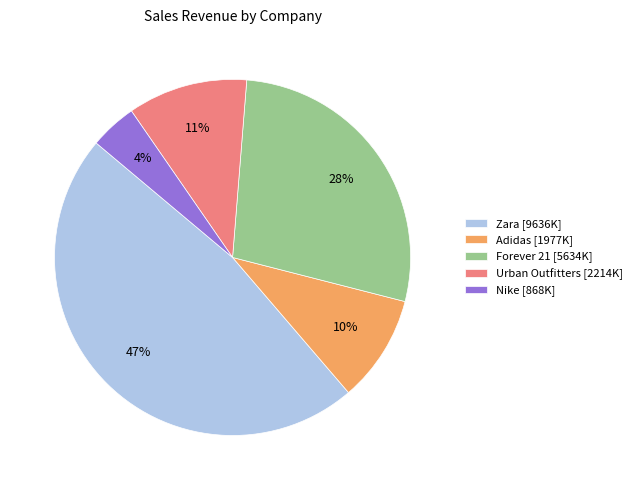

True or false: Forever 21 [5634K] accounts for 35% of the total.

False